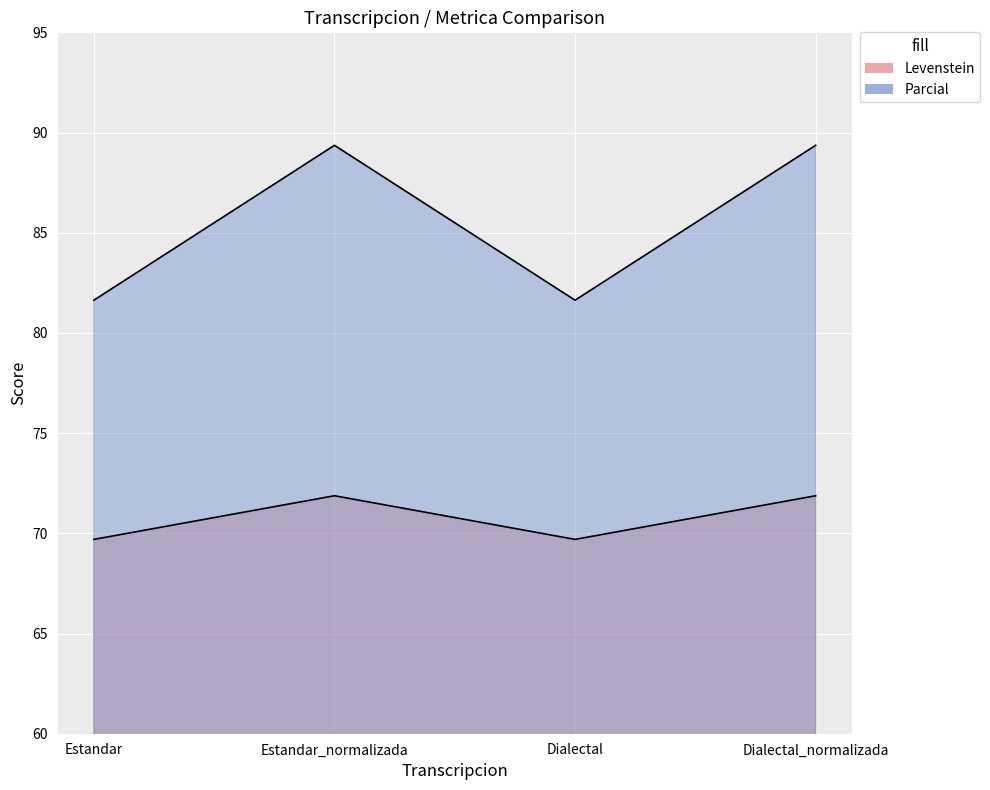

Which has a higher value, Estandar or Estandar_normalizada?

Estandar_normalizada